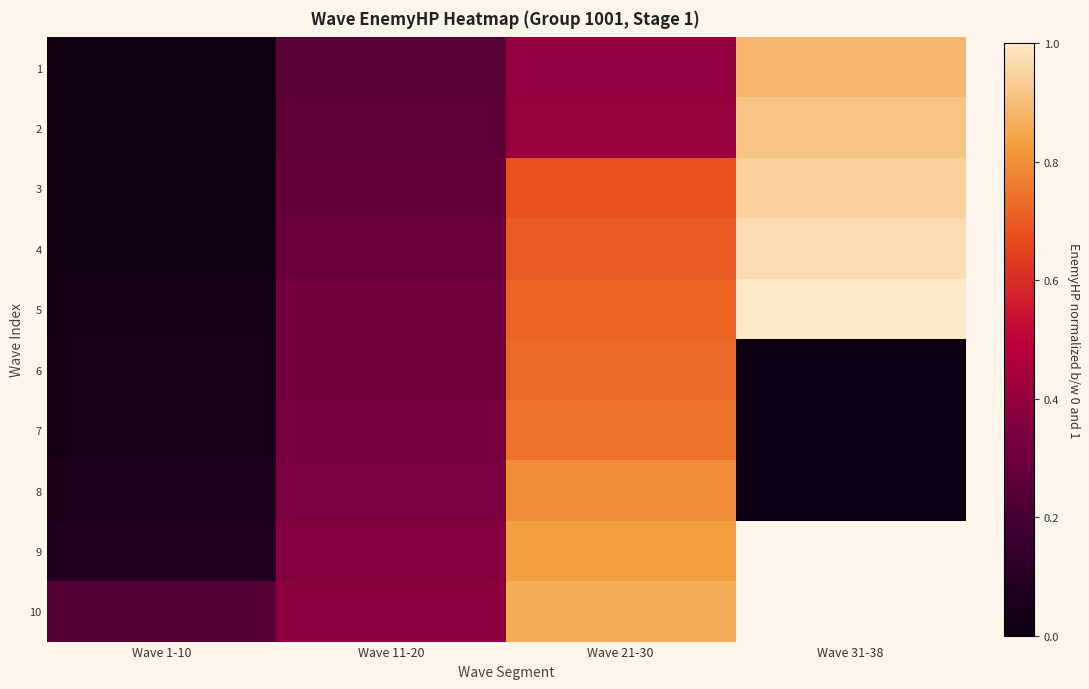

Which has a higher value, Wave 31-38 or Wave 11-20?

Wave 31-38